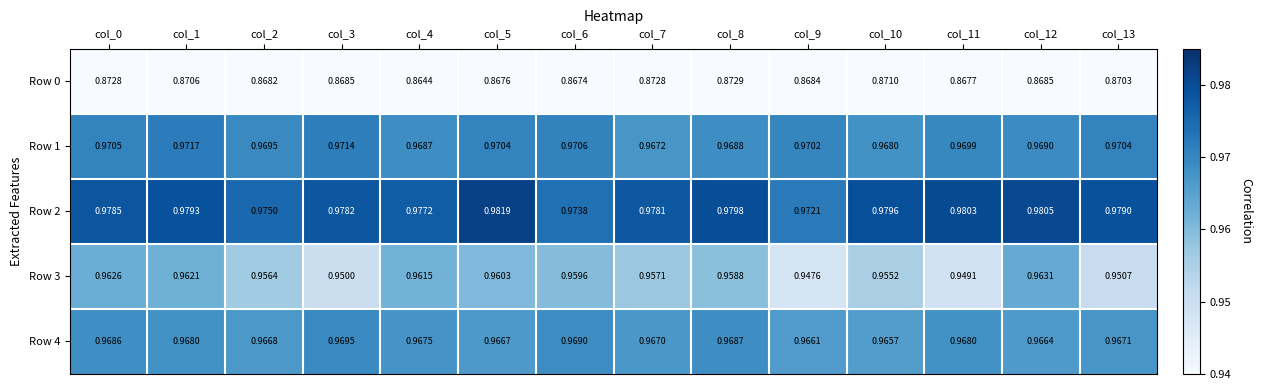

Is the value of Row 4 at col_12 greater than the value of Row 2 at col_5?

No